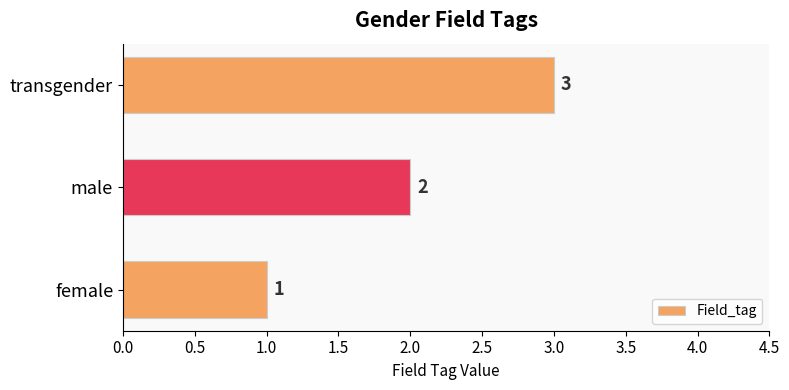

The chart shows a value of 2 at male. True or false?

True